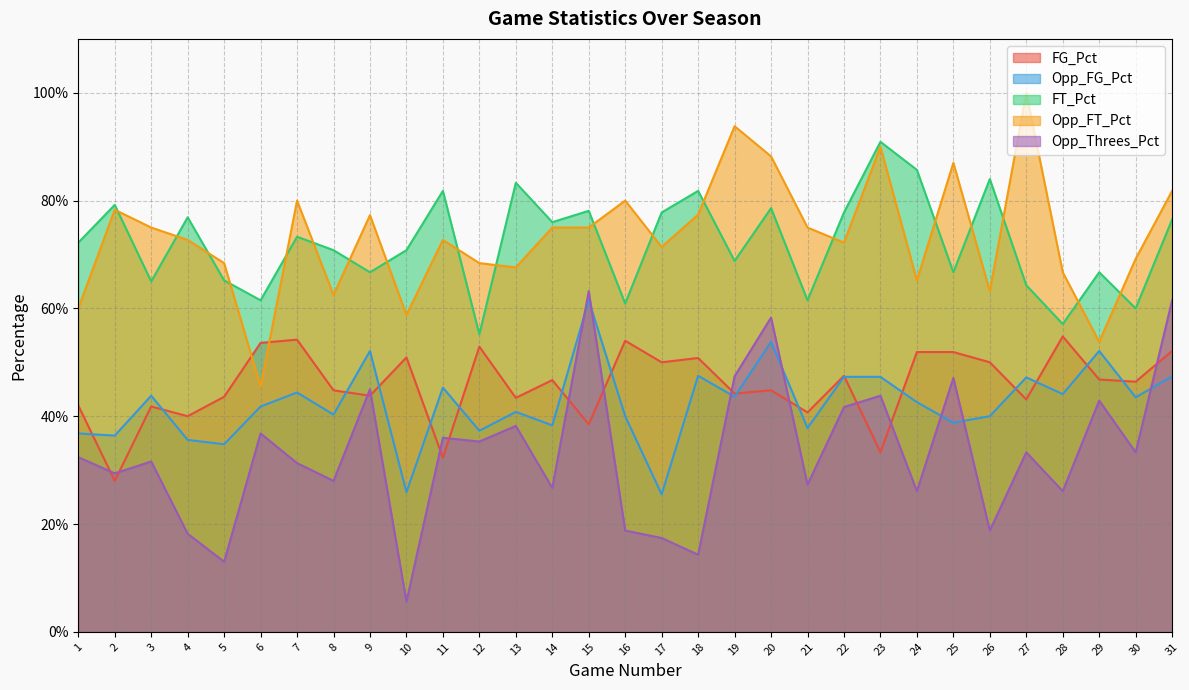

What are all the series names shown in the legend?

FG_Pct, Opp_FG_Pct, FT_Pct, Opp_FT_Pct, Opp_Threes_Pct